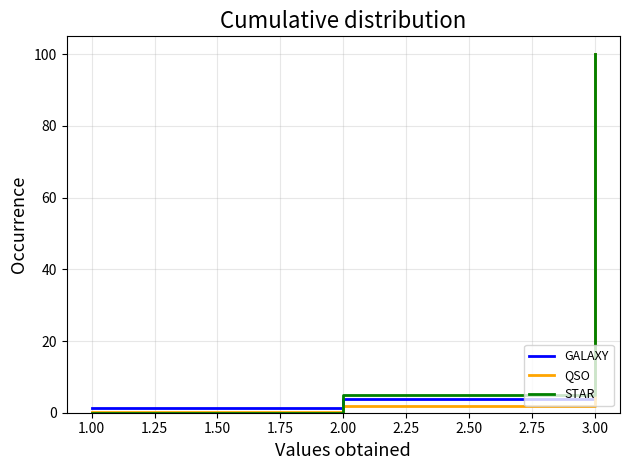

What is the lowest value of the GALAXY series?

1.4